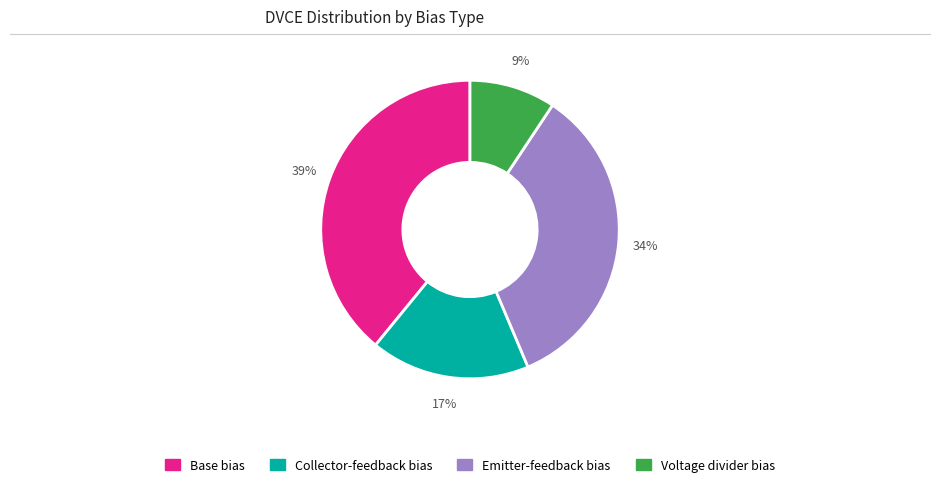

Is Voltage divider bias the majority of the pie?

No